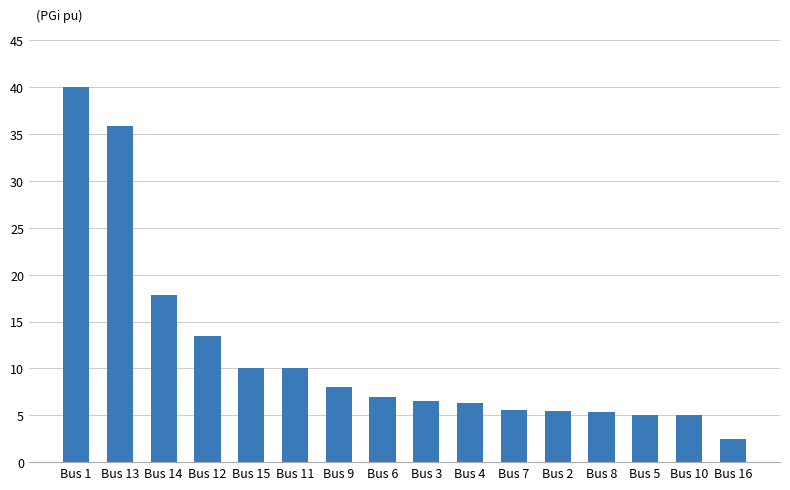

What is the ratio of the value at Bus 7 to the value at Bus 6?

0.8